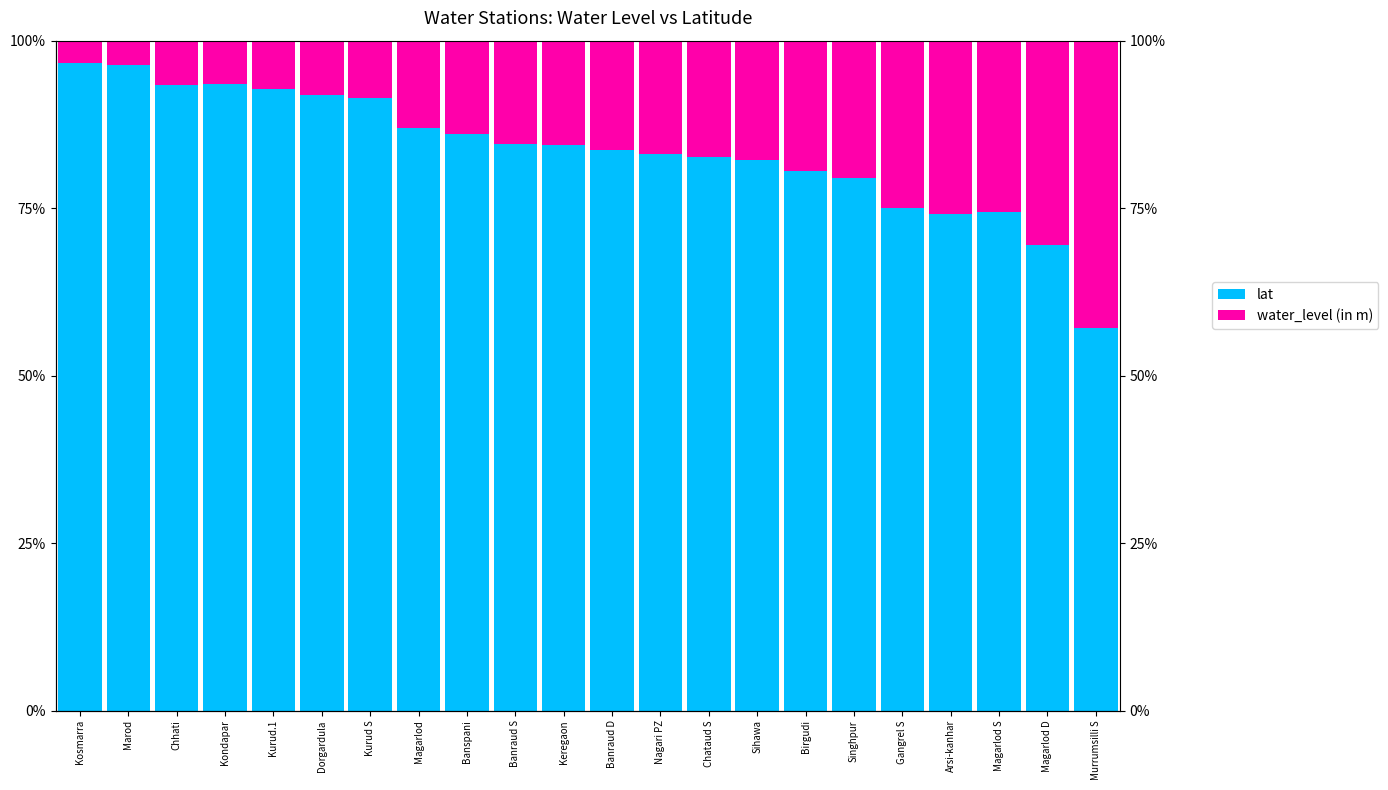

Reading left to right, transcribe all the data shown in this chart.

lat: Kosmarra=1.0	Marod=1.0	Chhati=0.9	Kondapar=0.9	Kurud.1=0.9	Dorgardula=0.9	Kurud S=0.9	Magarlod=0.9	Banspani=0.9	Banraud S=0.8	Keregaon=0.8	Banraud D=0.8	Nagari PZ=0.8	Chataud S=0.8	Sihawa=0.8	Birgudi=0.8	Singhpur=0.8	Gangrel S=0.7	Arsi-kanhar=0.7	Magarlod S=0.7	Magarlod D=0.7	Murrumsilli S=0.6
water_level (in m): Kosmarra=0.0	Marod=0.0	Chhati=0.1	Kondapar=0.1	Kurud.1=0.1	Dorgardula=0.1	Kurud S=0.1	Magarlod=0.1	Banspani=0.1	Banraud S=0.2	Keregaon=0.2	Banraud D=0.2	Nagari PZ=0.2	Chataud S=0.2	Sihawa=0.2	Birgudi=0.2	Singhpur=0.2	Gangrel S=0.3	Arsi-kanhar=0.3	Magarlod S=0.3	Magarlod D=0.3	Murrumsilli S=0.4